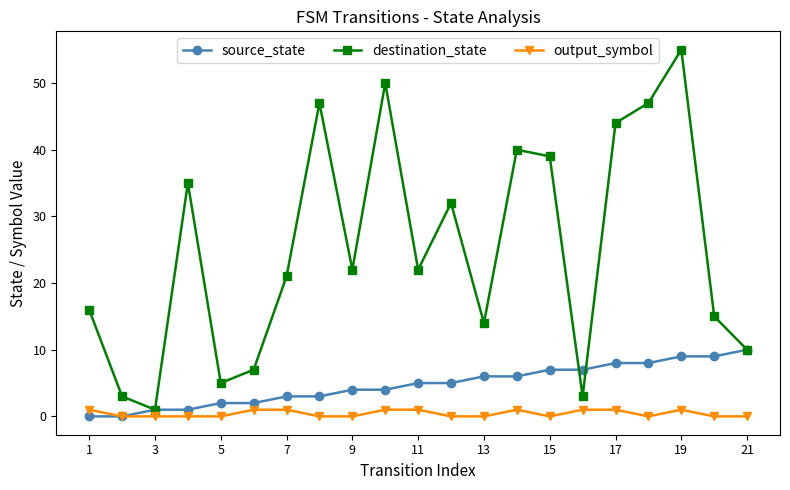

At how many categories does at least one series exceed 13?

15